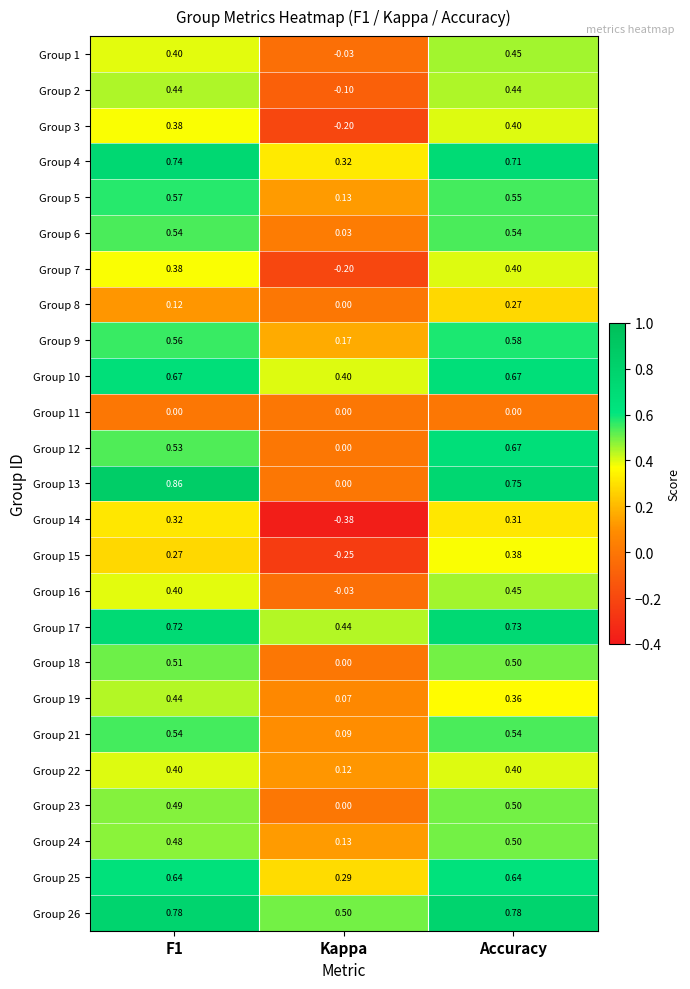

At which label is Group 2 closest to 0?

Kappa